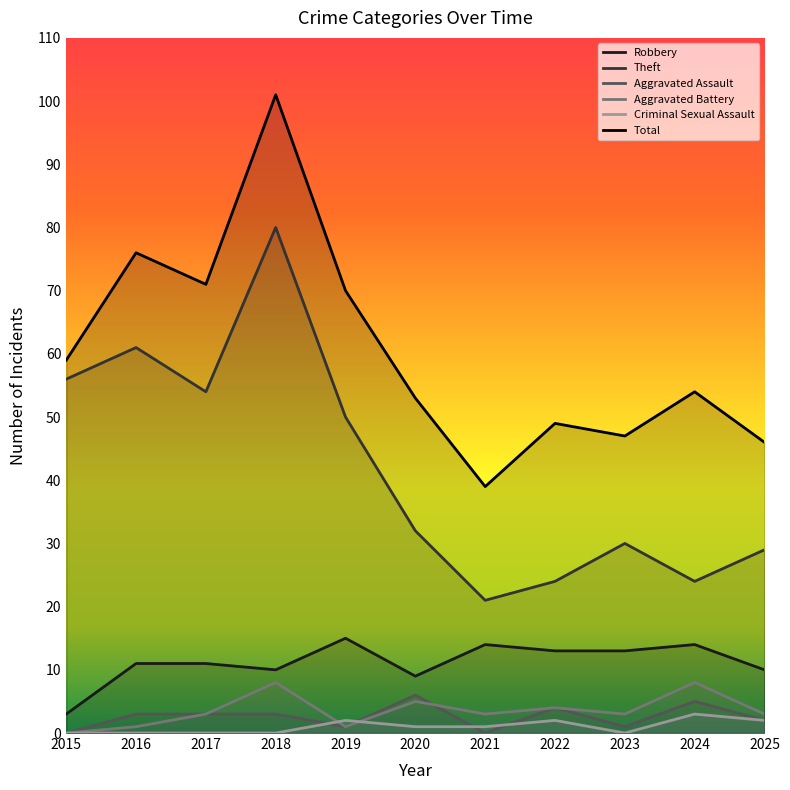

Reading left to right, extract all data points from this chart.

Robbery: 3	11	11	10	15	9	14	13	13	14	10
Theft: 56	61	54	80	50	32	21	24	30	24	29
Aggravated Assault: 0	3	3	3	1	6	0	4	1	5	2
Aggravated Battery: 0	1	3	8	1	5	3	4	3	8	3
Criminal Sexual Assault: 0	0	0	0	2	1	1	2	0	3	2
Total: 59	76	71	101	70	53	39	49	47	54	46